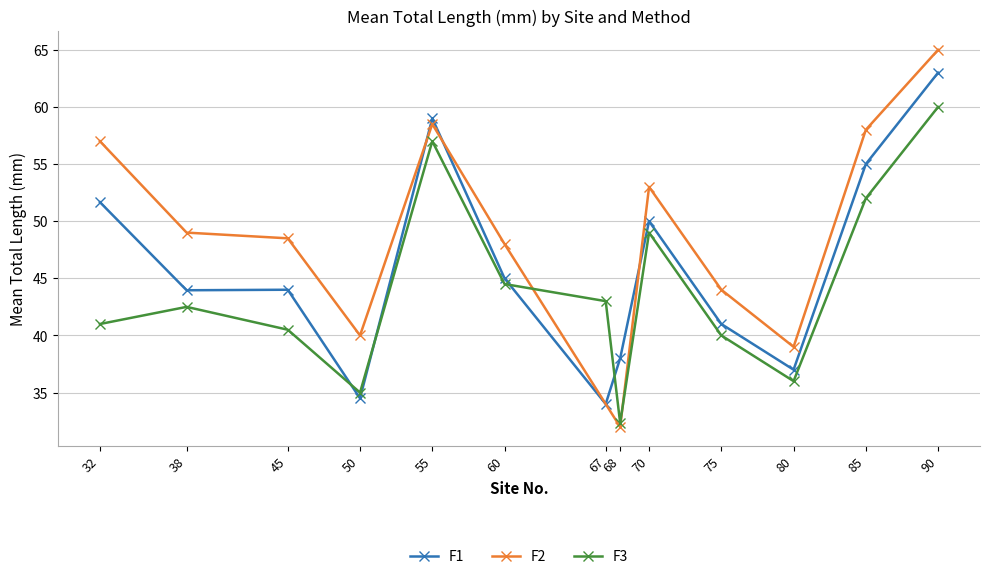

Where does the F3 series first go above 42?

38